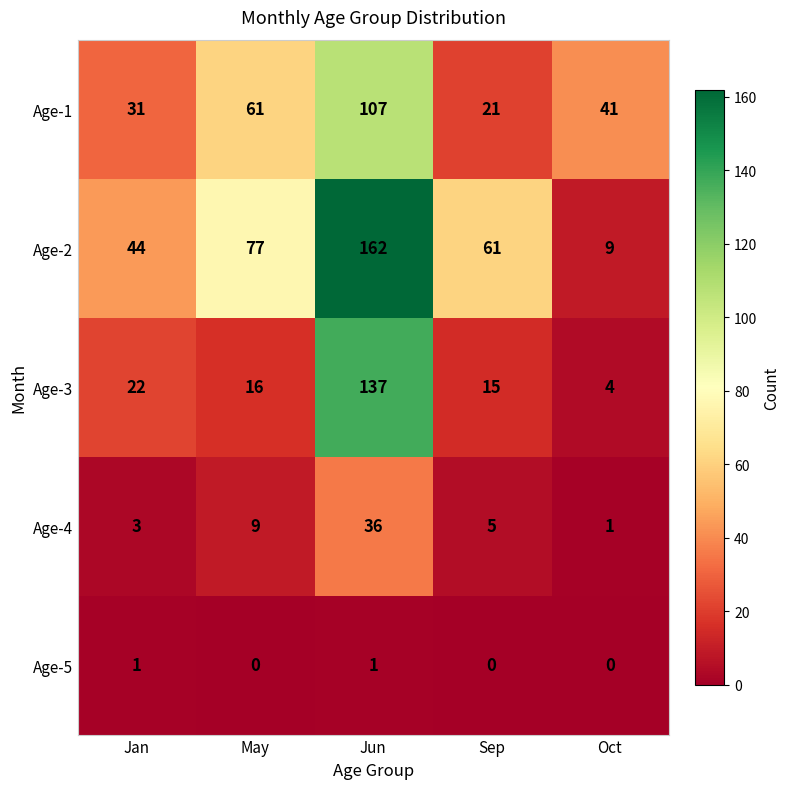

What is the average value of the Age-4 series?

11